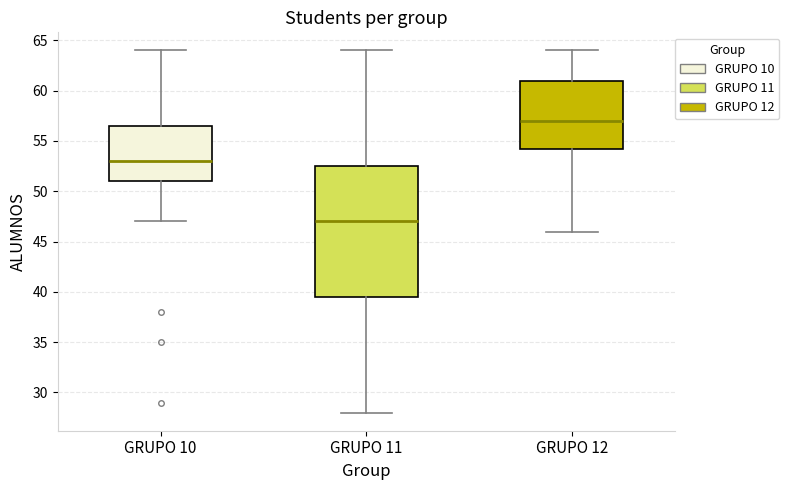

Comparing the boxes themselves (not the whiskers), which one is the tallest?

GRUPO 11